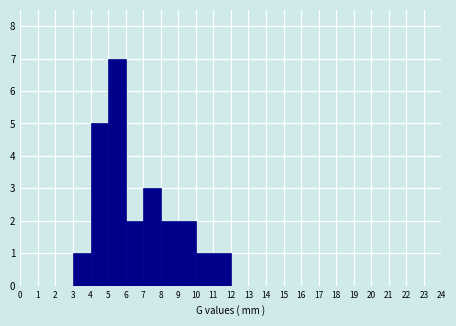

How tall is the bar that spans 7 to 8 on the x-axis? The values are not printed on the chart, so give them approximately, as read against the axis.

3